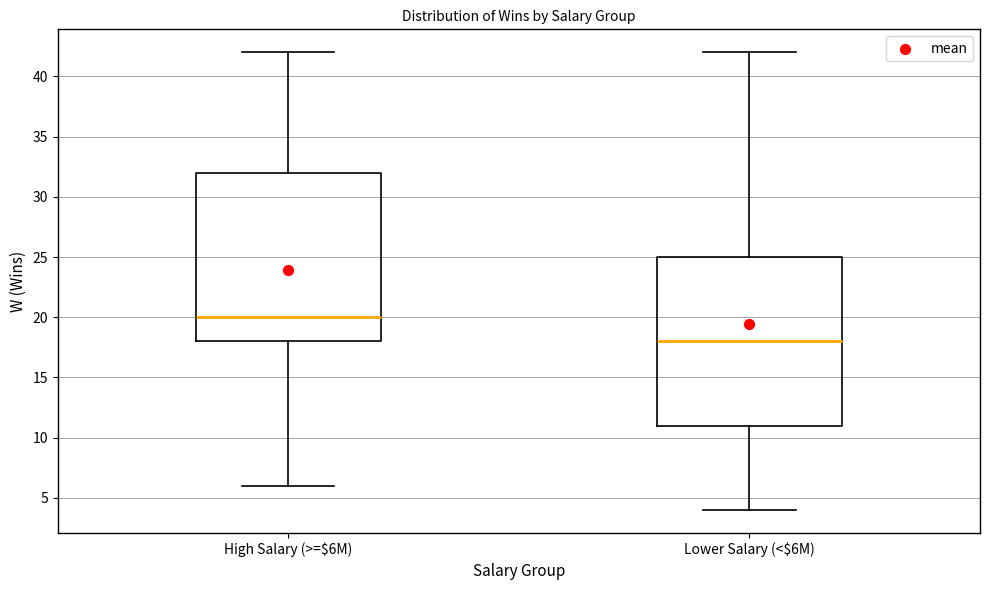

Reading left to right, transcribe this box plot: for each box, give where its median line is, the range the box spans, and where its two whiskers end, as read against the y-axis. The values are not printed on the chart, so give them approximately, as read against the axis.

High Salary (>=$6M): median 20, box 18 to 32, whiskers 6 to 42
Lower Salary (<$6M): median 18, box 11 to 25, whiskers 4 to 42